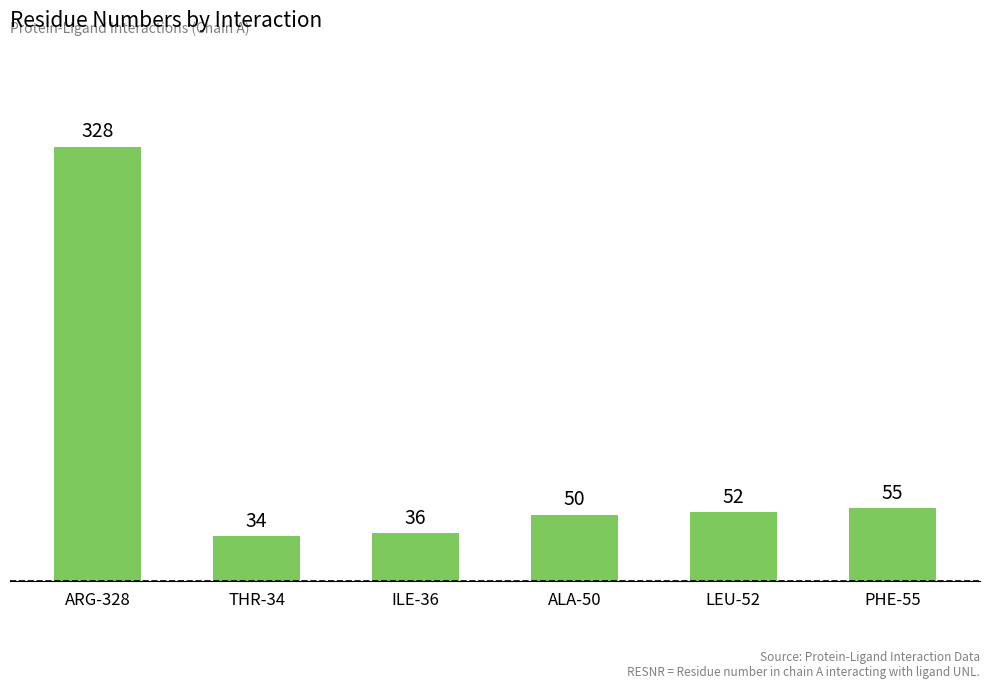

How many bars are there in total?

6